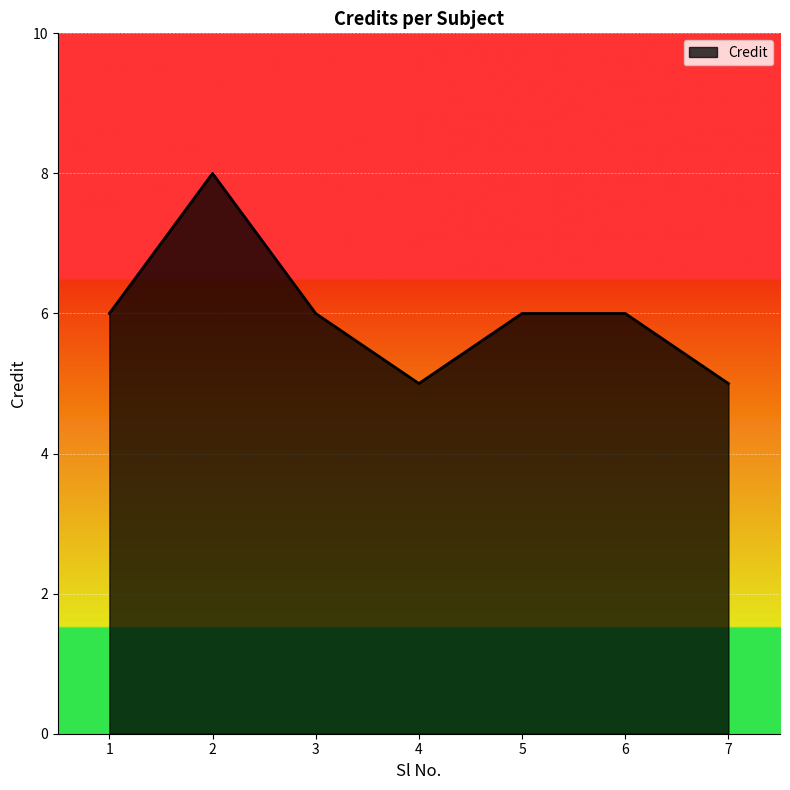

What is the maximum value shown in the chart?

8